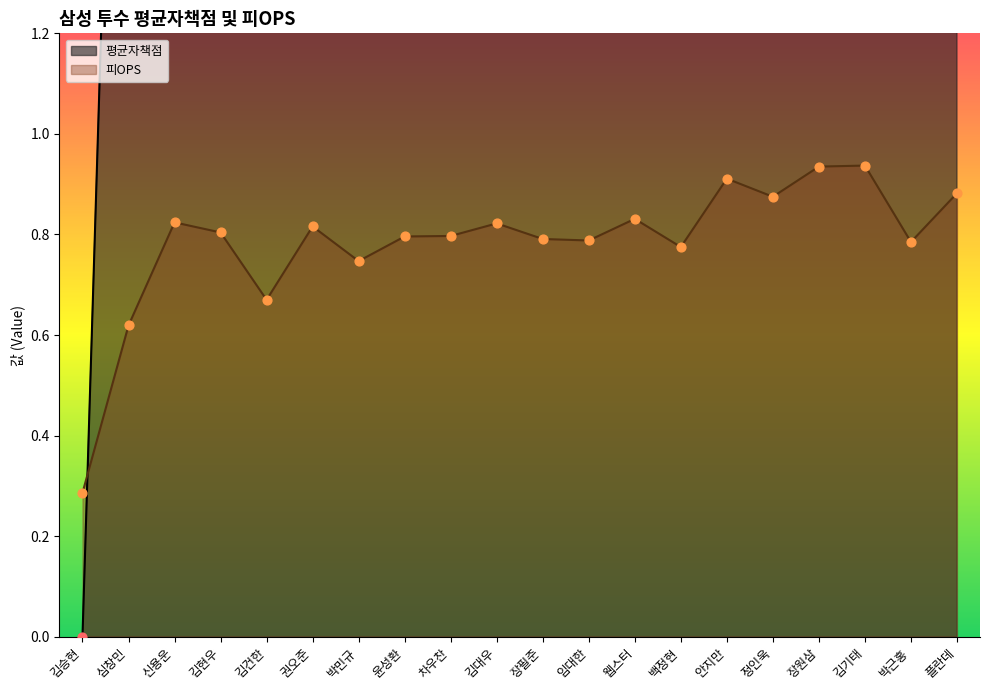

Which series has the largest Y range (max minus min)?

평균자책점